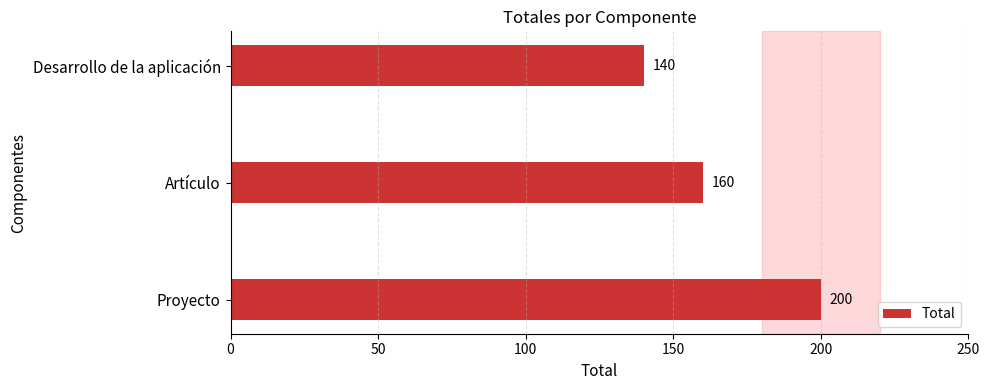

What is the smallest value displayed?

140